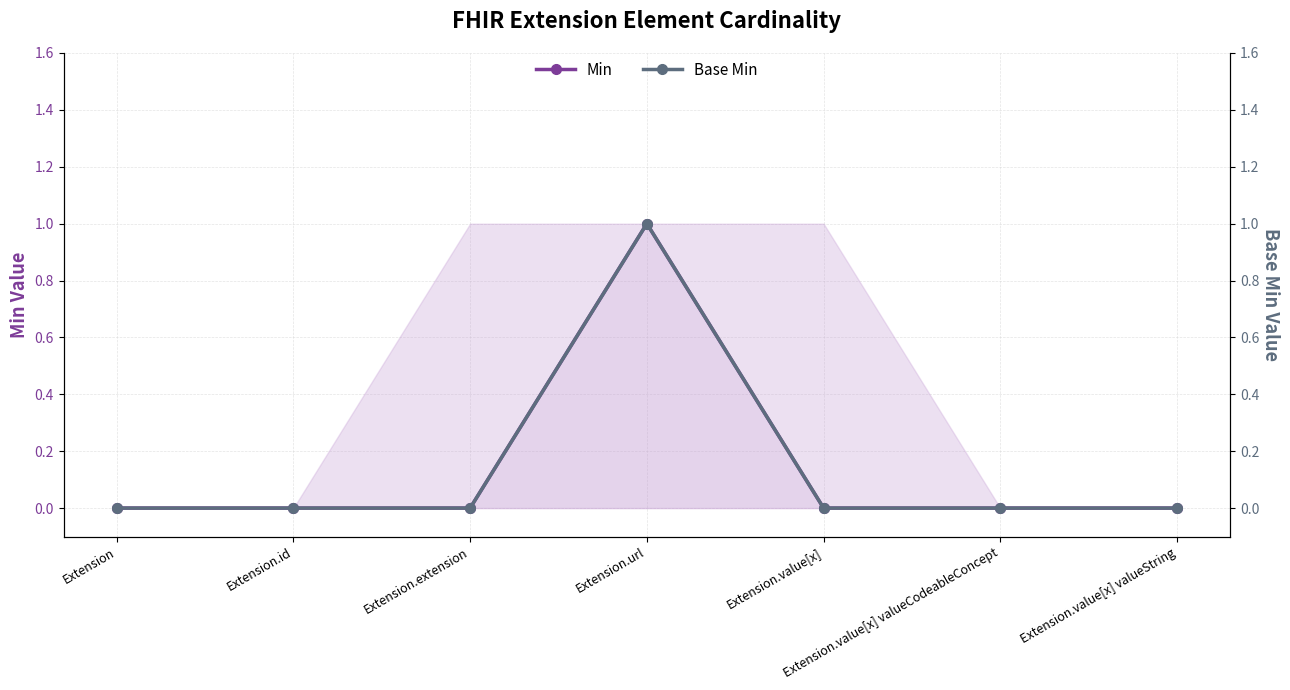

True or false: Min and Base Min cross at least once.

False